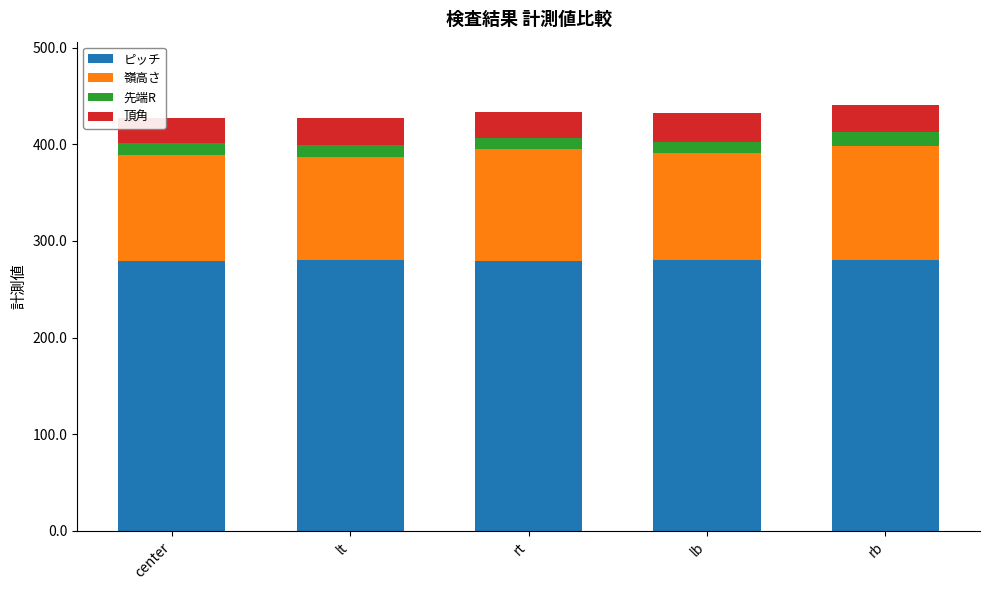

The ピッチ series shows 280.7 at lb. True or false?

True